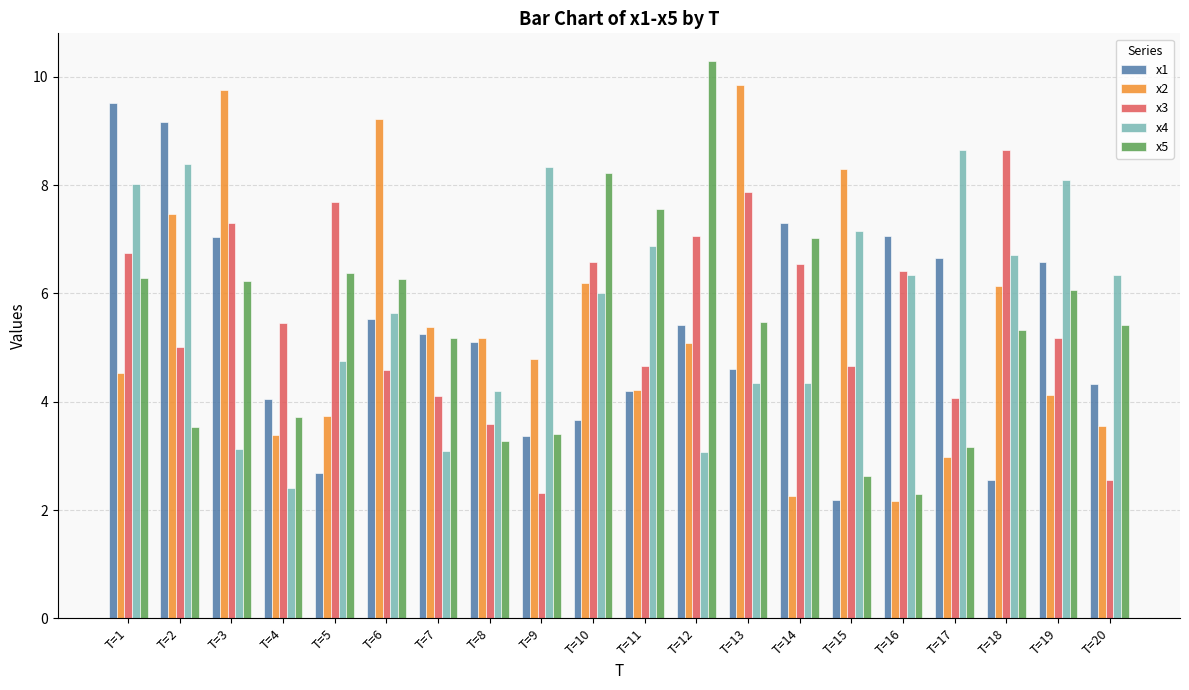

What is the minimum value shown in the chart?

2.2